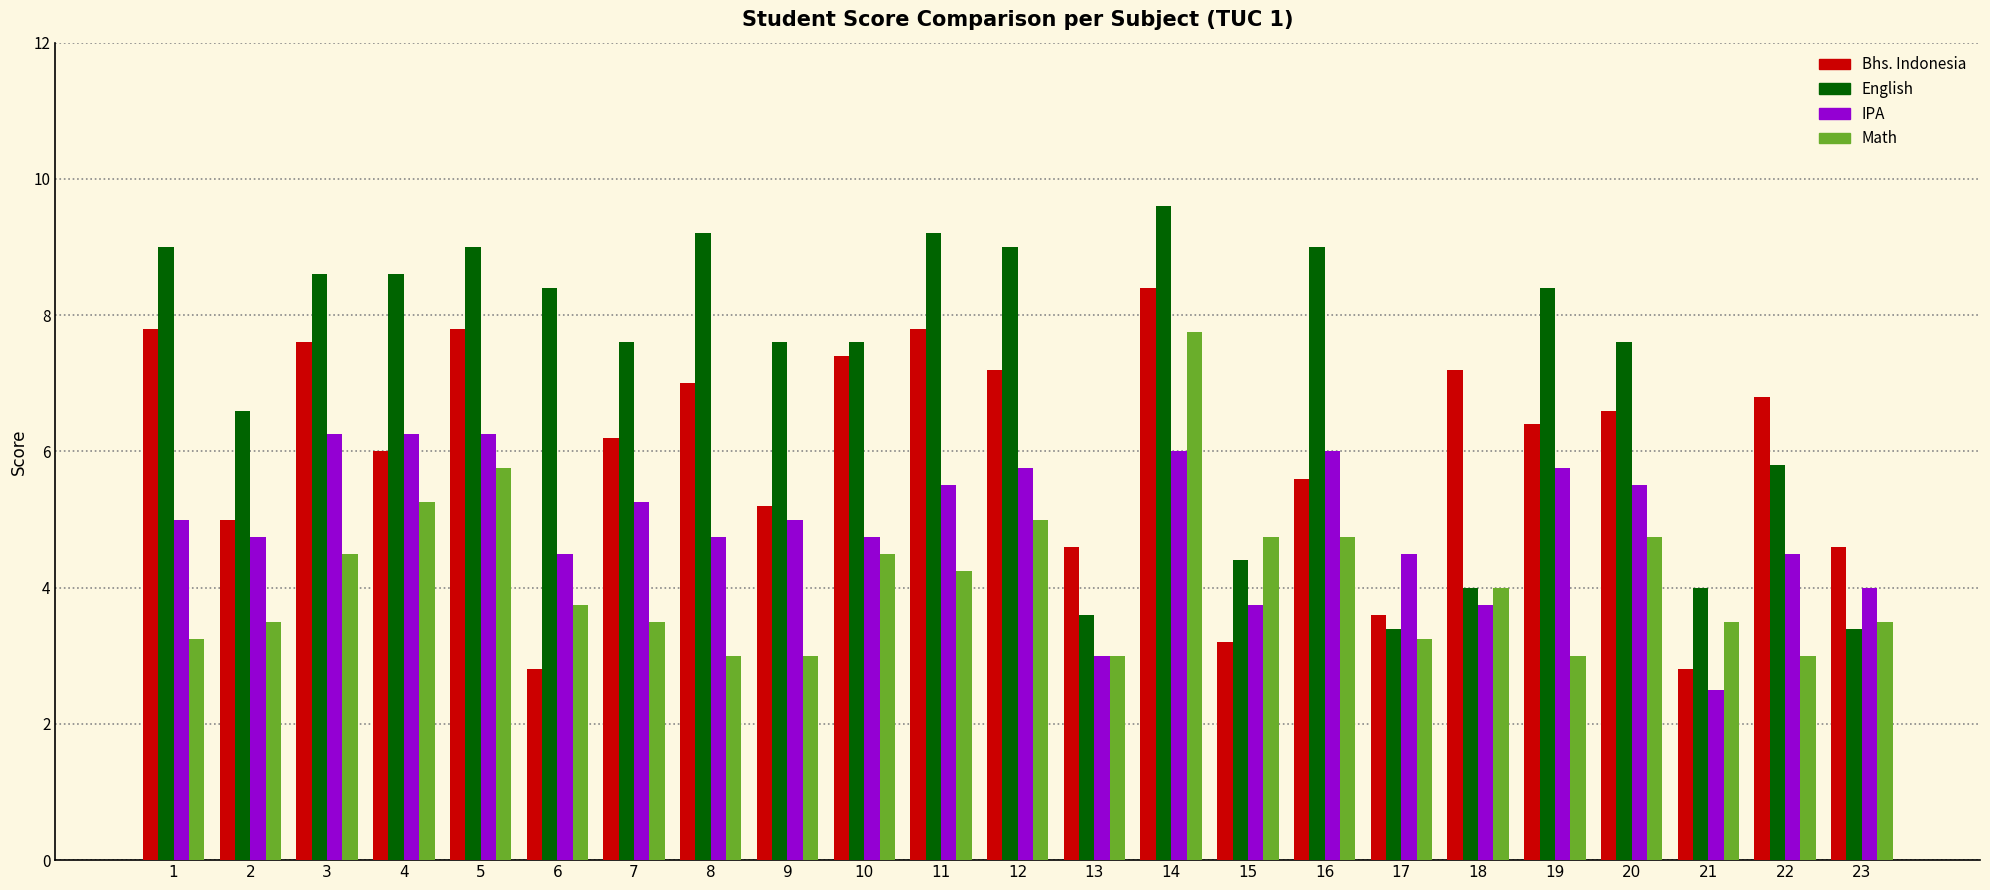

What is the spread (max minus min) of values at 12?

4.0